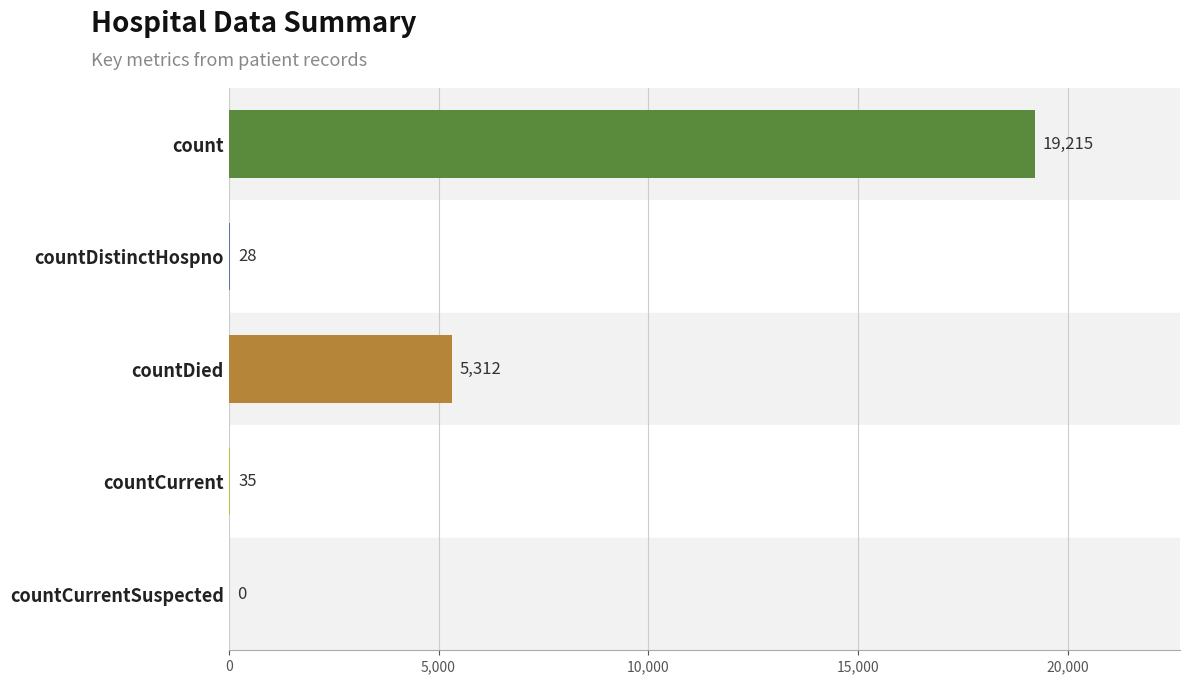

What is the average value?

4918